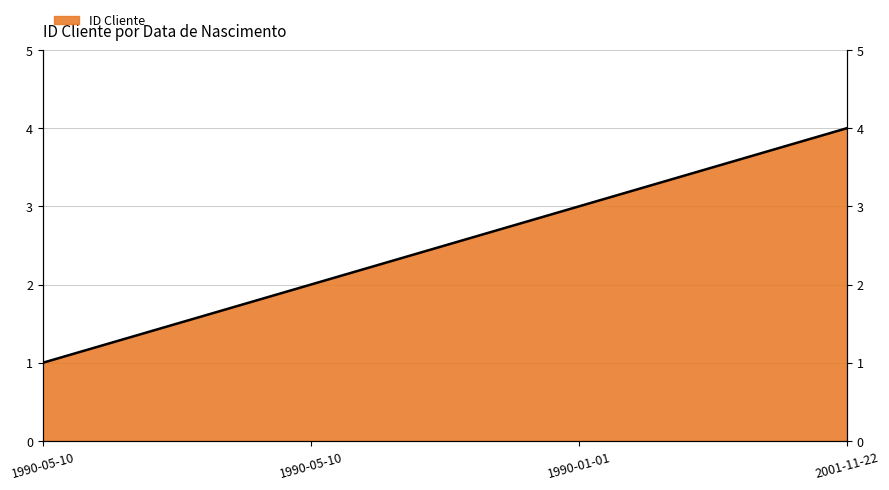

How many distinct data groups are displayed?

1